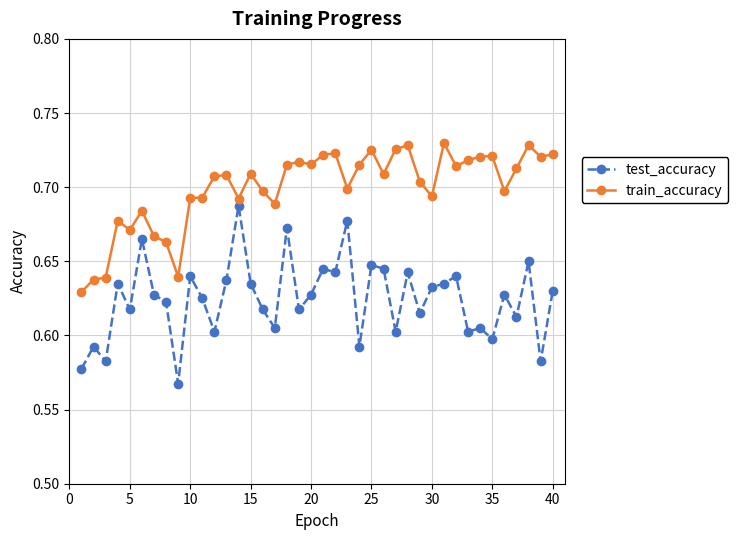

Which series has the largest total across all categories?

train_accuracy